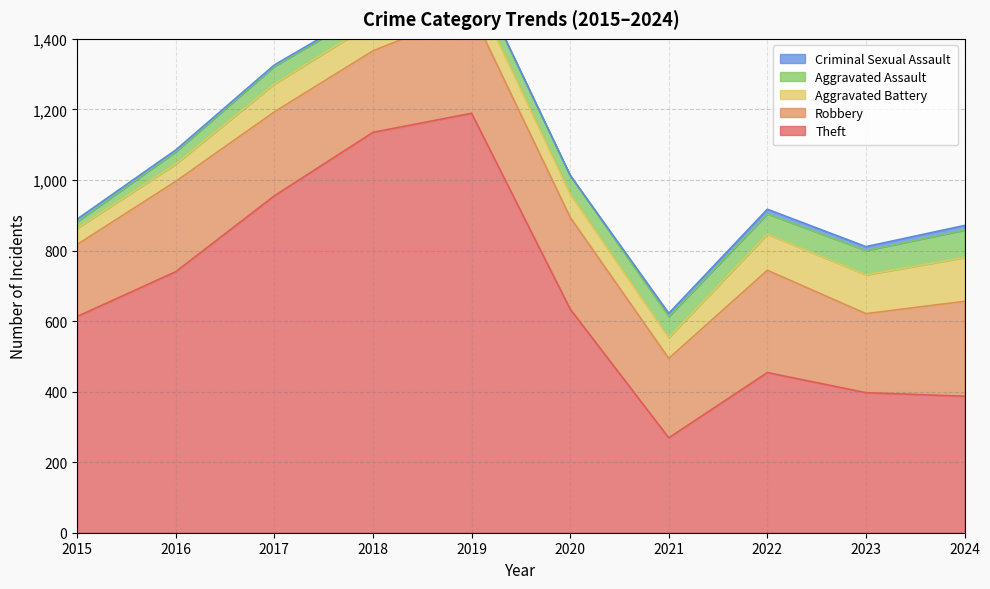

What is the spread (max minus min) of values at 2024?

374